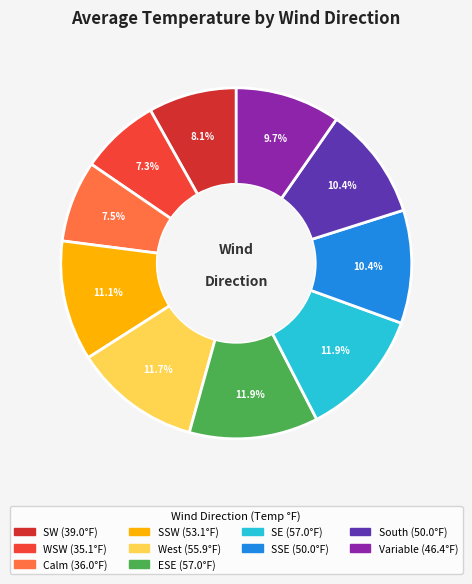

What percentage is the SSE slice, to the nearest percent?

10%